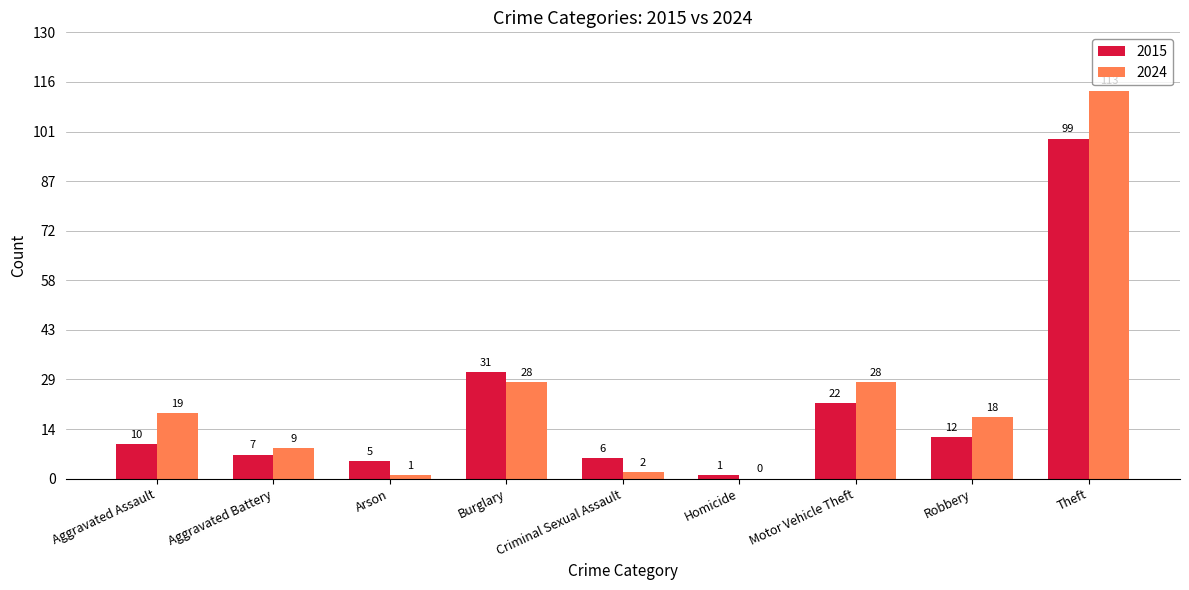

The value of 2024 at Burglary is 28. True or false?

True